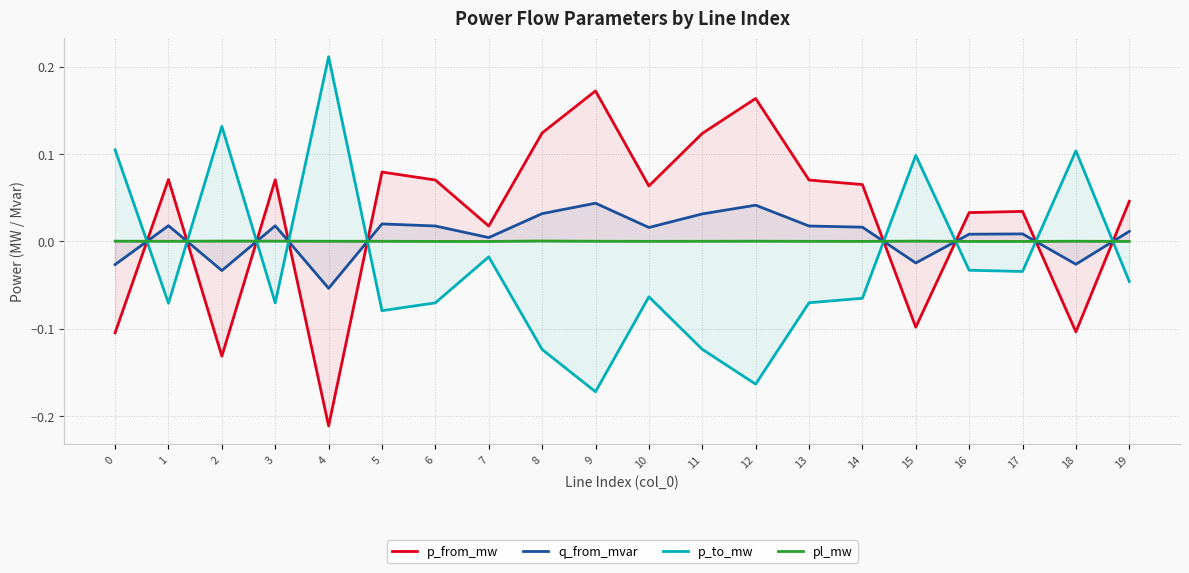

Where do p_to_mw and p_from_mw first cross each other?

0 and 1